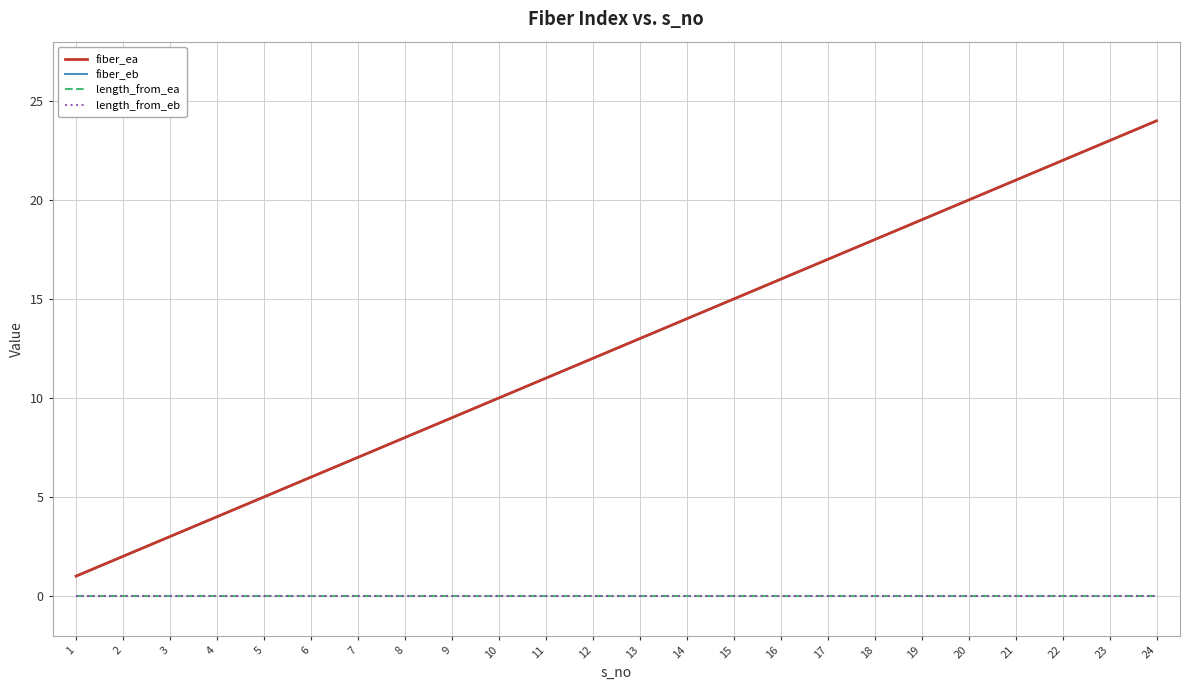

How many lines are shown in the chart?

4